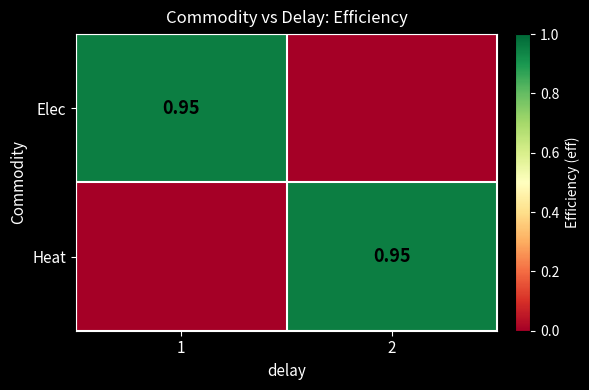

How many categories are shown in the chart?

2